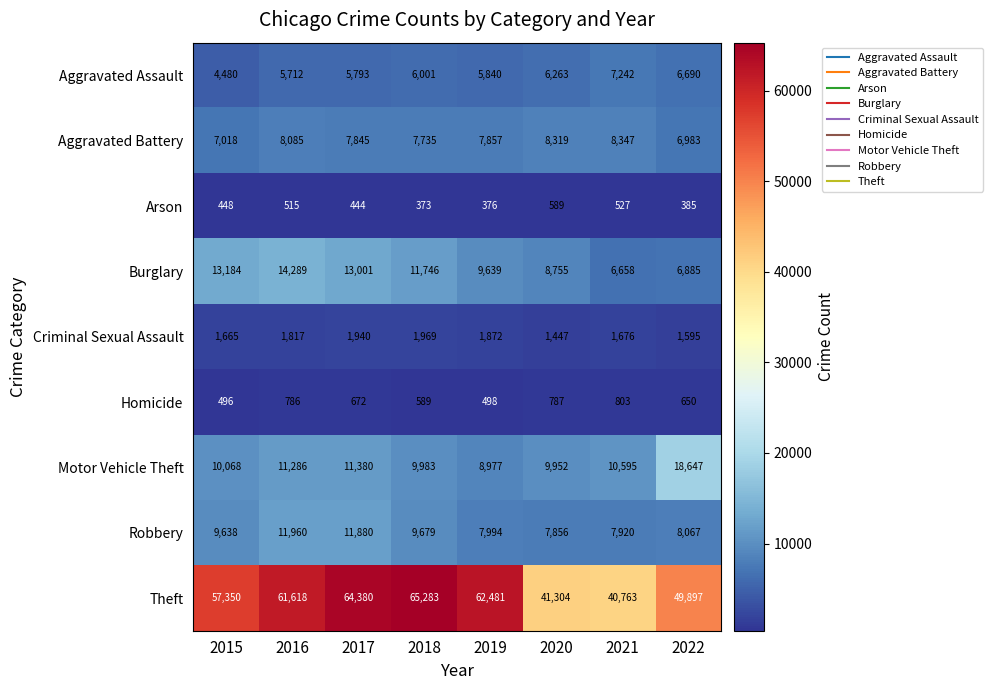

What is the sum of the Burglary values at 2015 and 2017?

26185